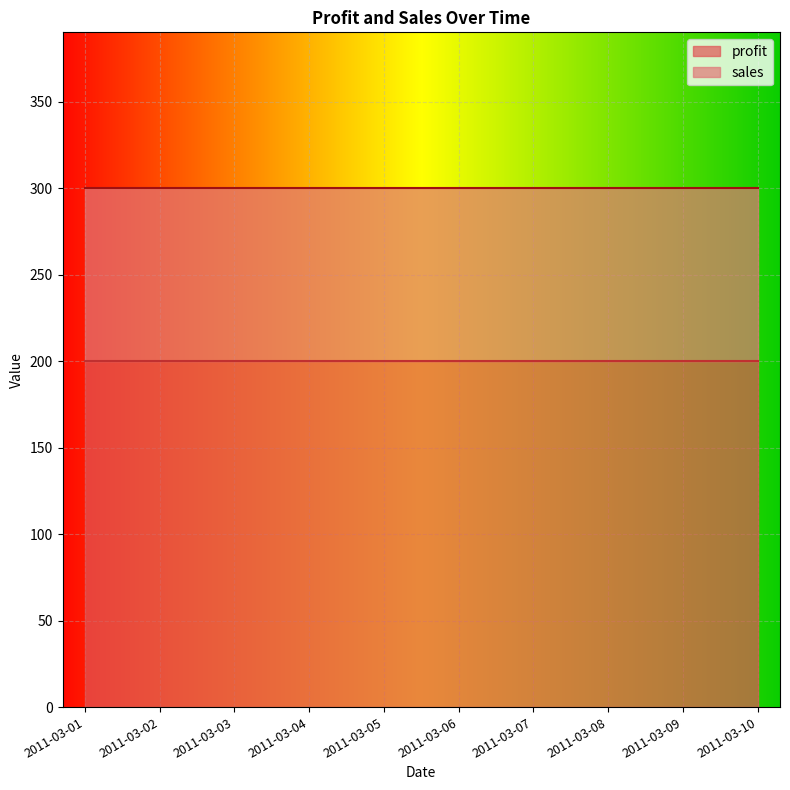

True or false: profit and sales intersect in this chart.

False